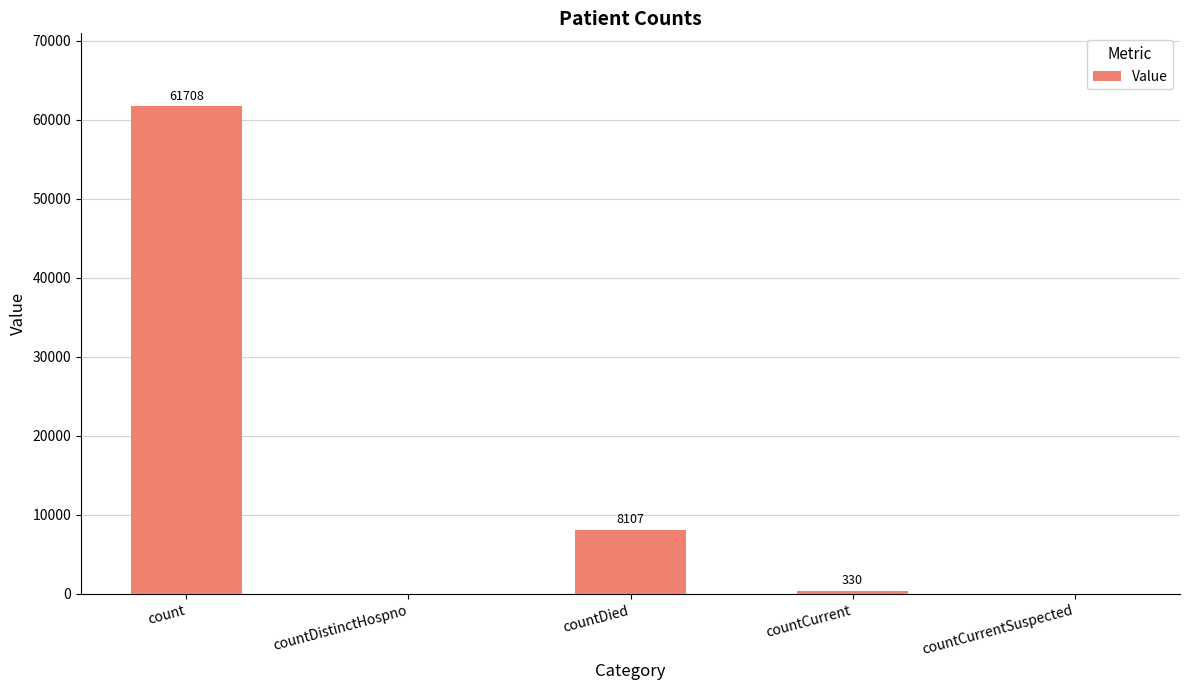

At which label is the value closest to 30854?

countDied